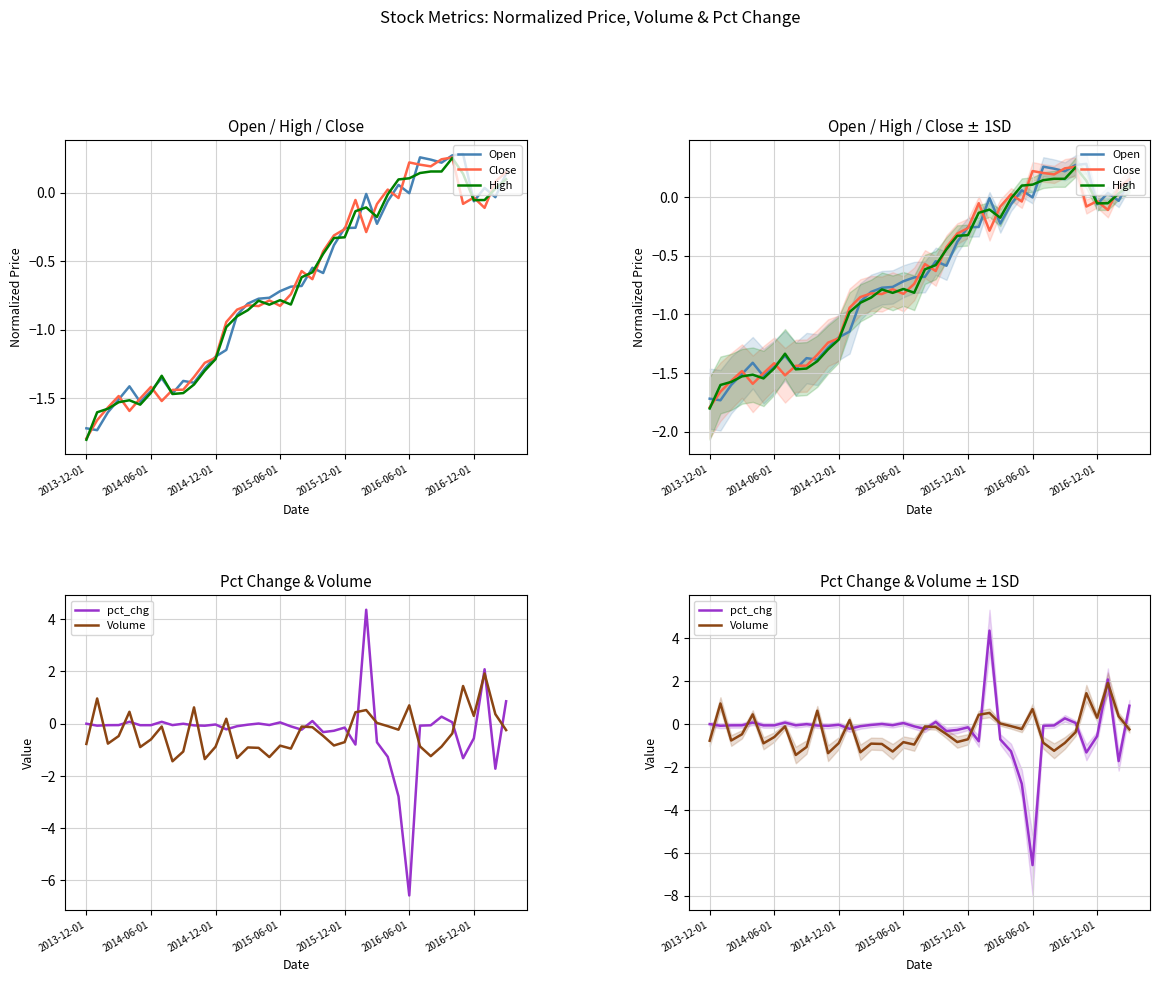

Reading left to right, transcribe all the data shown in this chart.

Open: -1.7	-1.7	-1.6	-1.5	-1.4	-1.5	-1.4	-1.4	-1.5	-1.4	-1.4	-1.3	-1.2	-1.1	-0.9	-0.8	-0.8	-0.8	-0.7	-0.7	-0.7	-0.5	-0.6	-0.4	-0.3	-0.3	-0.0	-0.2	-0.1	0.1	-0.0	0.3	0.2	0.2	0.3	0.3	-0.1	0.0	-0.0	0.1
Close: -1.8	-1.7	-1.6	-1.5	-1.6	-1.5	-1.4	-1.5	-1.4	-1.4	-1.3	-1.2	-1.2	-0.9	-0.9	-0.8	-0.8	-0.8	-0.8	-0.7	-0.6	-0.6	-0.4	-0.3	-0.3	-0.1	-0.3	-0.1	0.0	-0.0	0.2	0.2	0.2	0.2	0.3	-0.1	-0.0	-0.1	0.1	0.1
High: -1.8	-1.6	-1.6	-1.5	-1.5	-1.5	-1.5	-1.3	-1.5	-1.5	-1.4	-1.3	-1.2	-1.0	-0.9	-0.9	-0.8	-0.8	-0.8	-0.8	-0.6	-0.6	-0.4	-0.3	-0.3	-0.1	-0.1	-0.2	-0.0	0.1	0.1	0.1	0.2	0.2	0.3	0.1	-0.1	-0.1	0.0	0.1
pct_chg: 0.0	-0.1	-0.1	-0.1	0.1	-0.1	-0.1	0.1	-0.1	-0.0	-0.1	-0.1	-0.0	-0.2	-0.1	-0.0	0.0	-0.0	0.1	-0.1	-0.2	0.1	-0.3	-0.3	-0.1	-0.8	4.4	-0.7	-1.3	-2.8	-6.6	-0.1	-0.1	0.3	0.1	-1.3	-0.6	2.1	-1.7	0.9
Volume: -0.8	1.0	-0.8	-0.5	0.5	-0.9	-0.6	-0.1	-1.4	-1.1	0.6	-1.4	-0.9	0.2	-1.3	-0.9	-0.9	-1.3	-0.8	-1.0	-0.1	-0.1	-0.5	-0.8	-0.7	0.4	0.5	0.0	-0.1	-0.2	0.7	-0.9	-1.2	-0.9	-0.4	1.4	0.3	1.9	0.4	-0.2